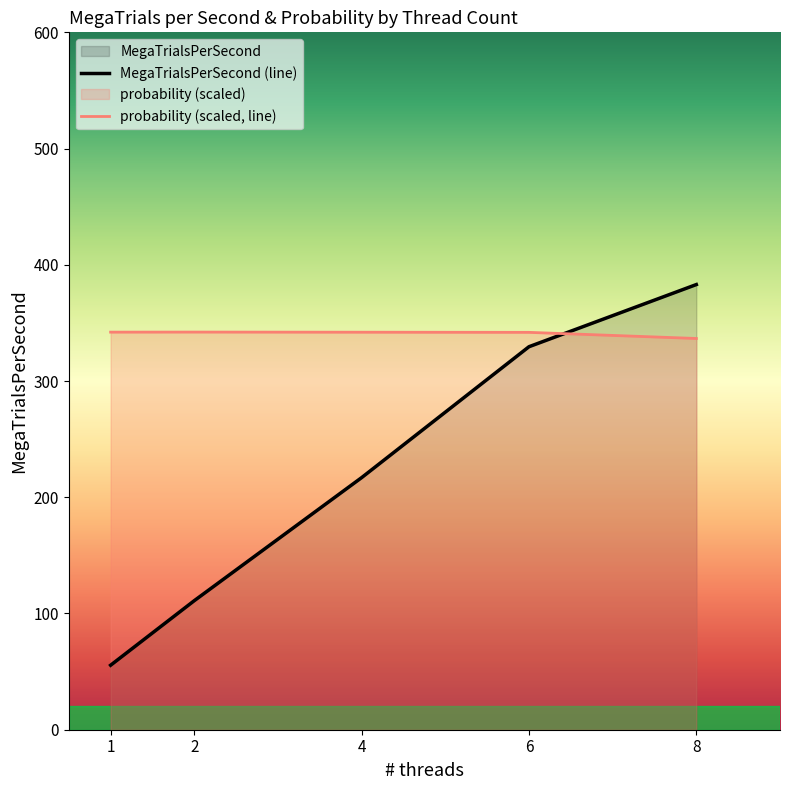

Which series has the widest spread of values?

MegaTrialsPerSecond (line)